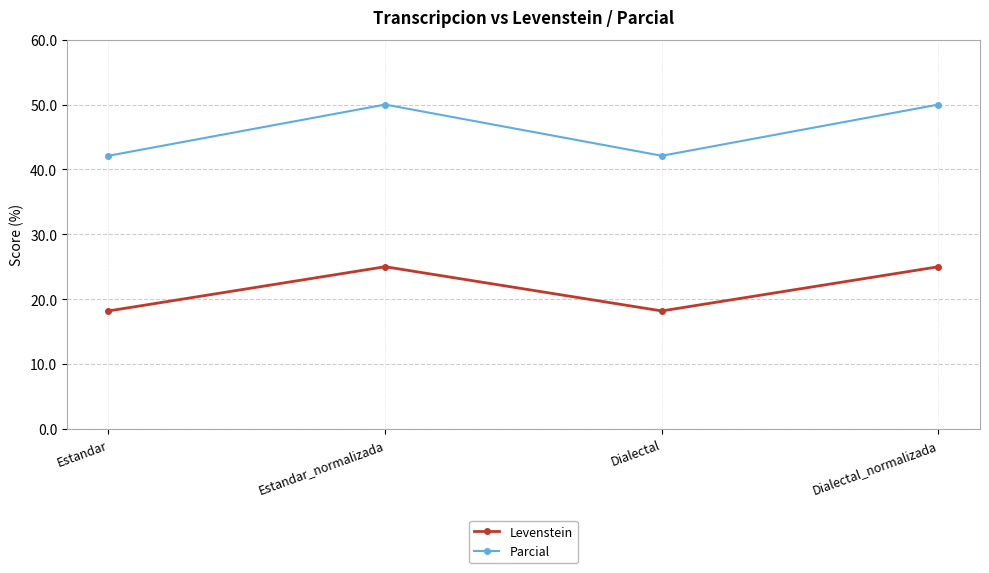

What position from the right is Estandar_normalizada?

3